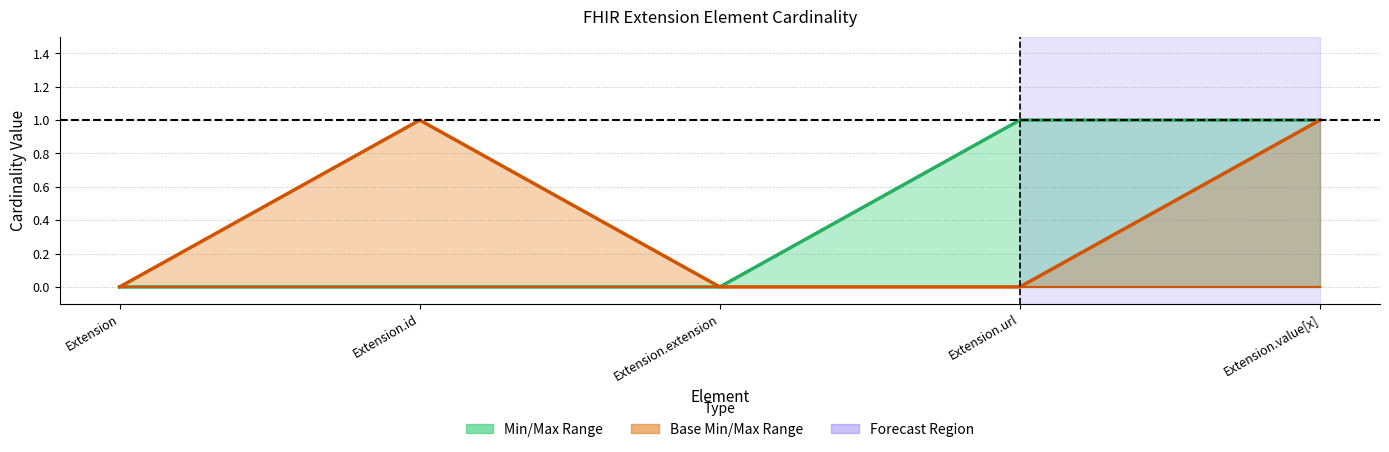

True or false: Base Max has more than 0 interior local peaks.

True